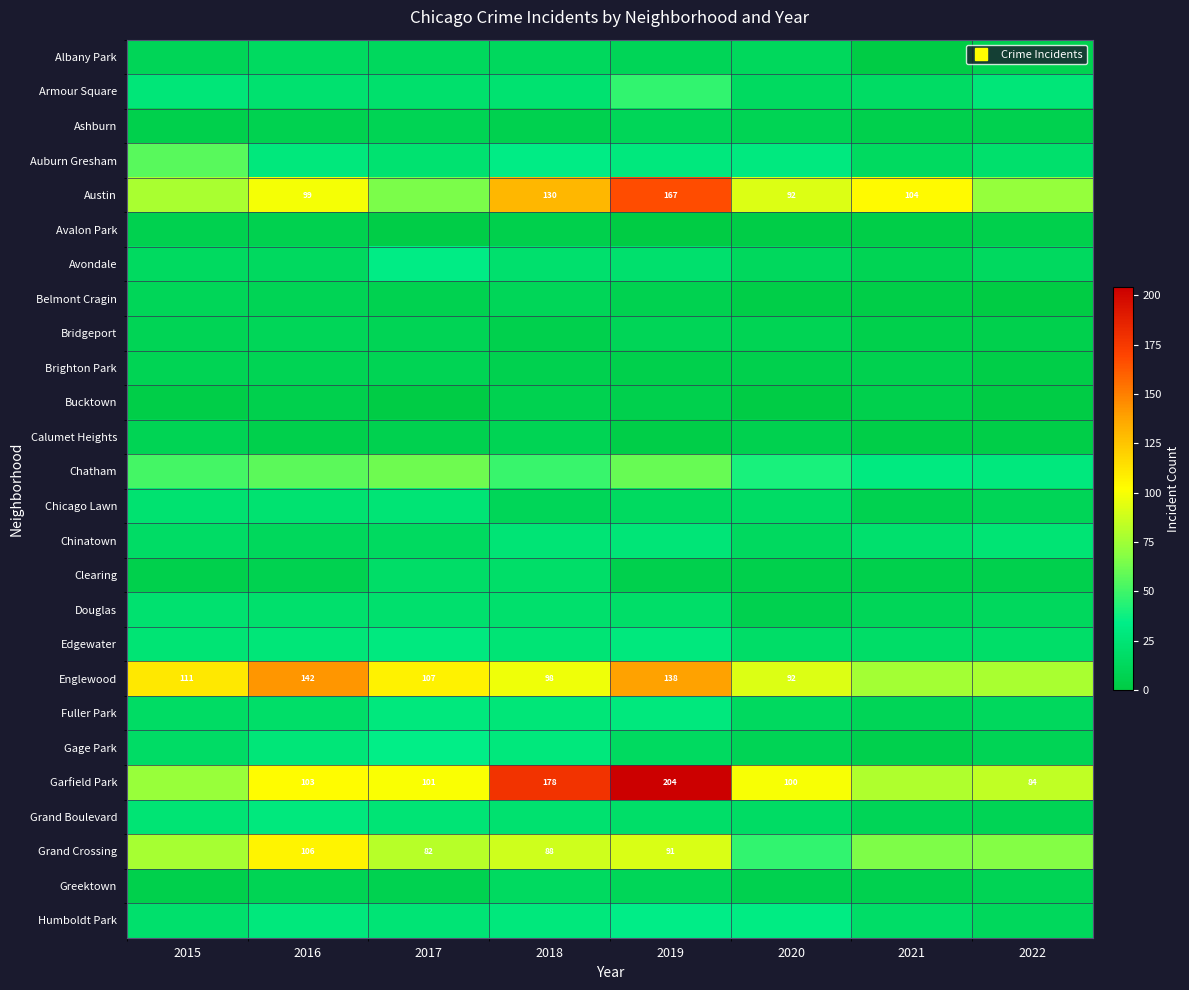

Between 2021 and 2020, which is larger?

2020